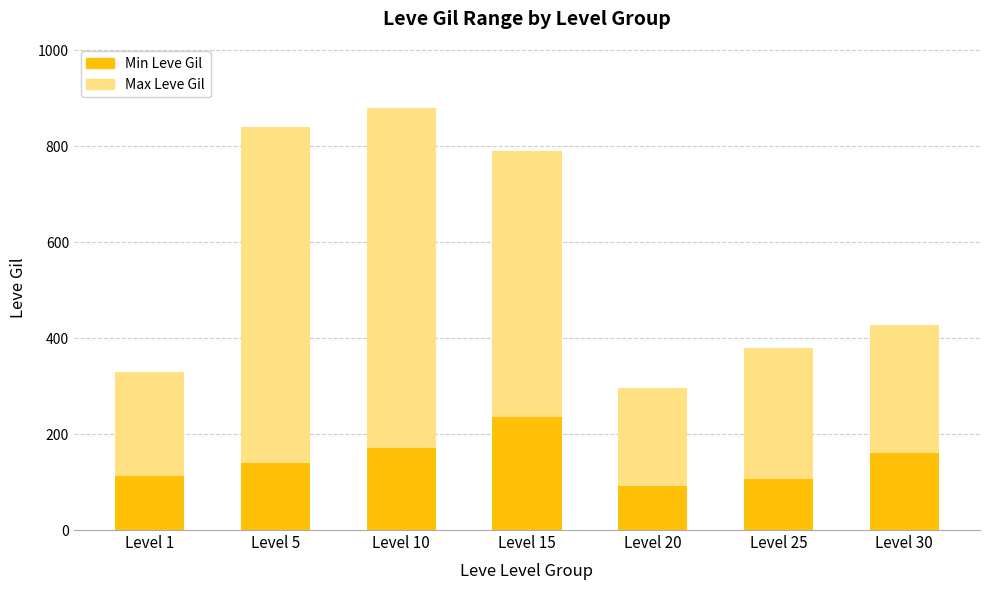

What is the value of the Min Leve Gil bar at the 3rd from the left?

170